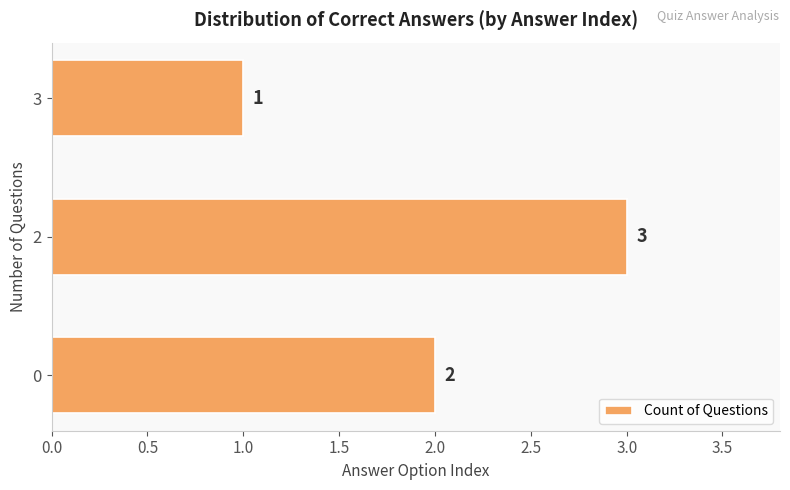

Is it true that the value at 2 is 3?

True